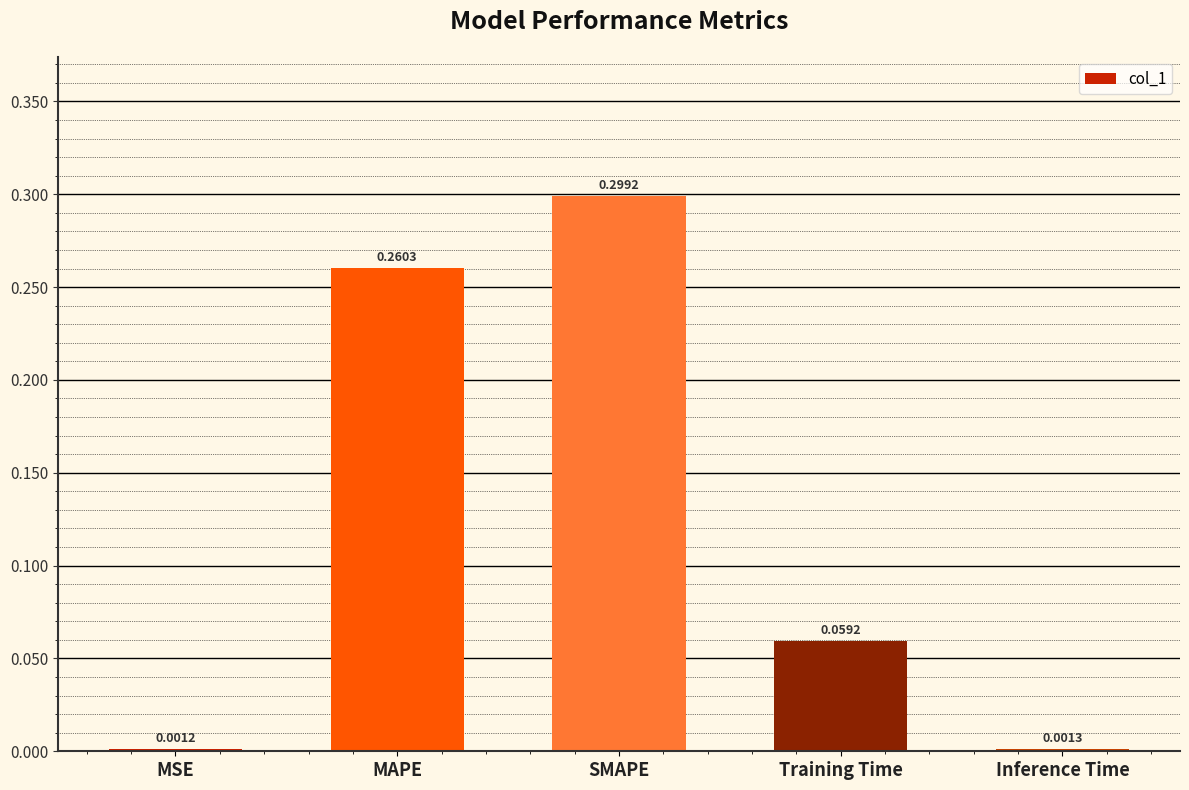

How many bars are there in total?

5